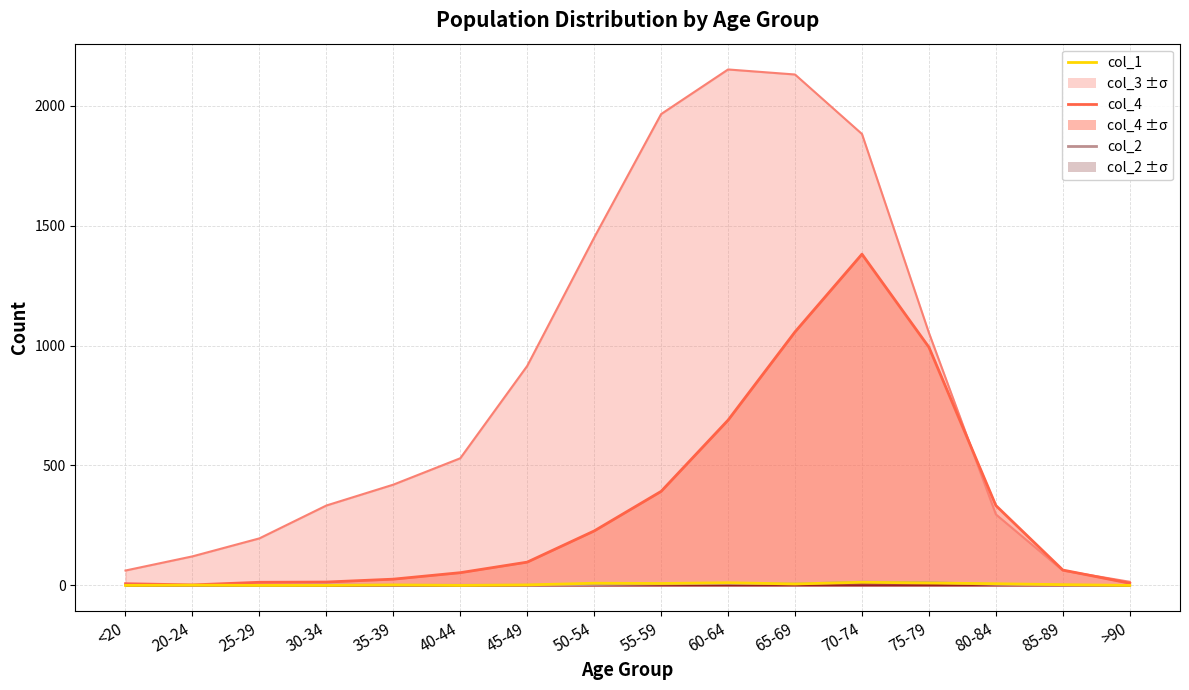

Which series has the widest spread of values?

col_3